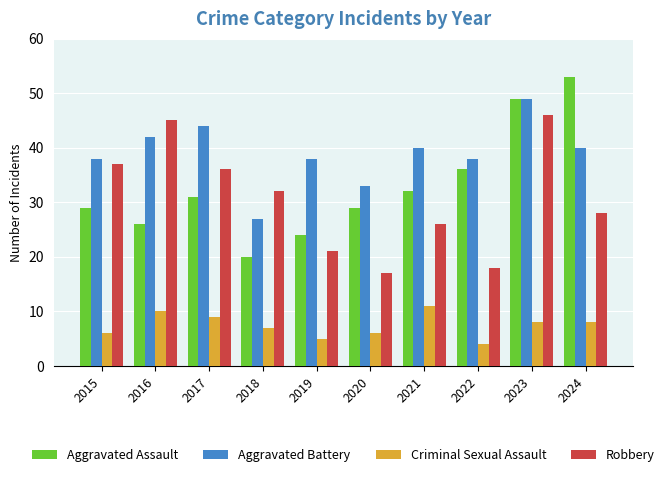

Rank the series by their maximum value, from highest to lowest.

Aggravated Assault, Aggravated Battery, Robbery, Criminal Sexual Assault